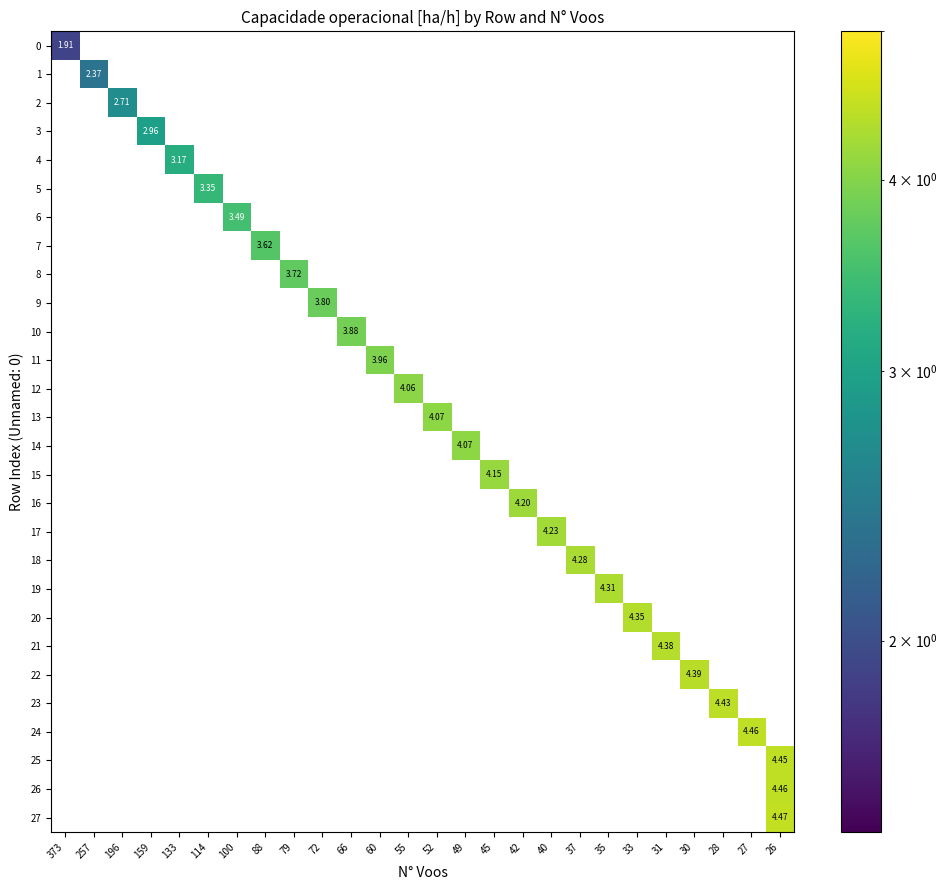

Is the value of 22 at 27 greater than the value of 7 at 114?

No